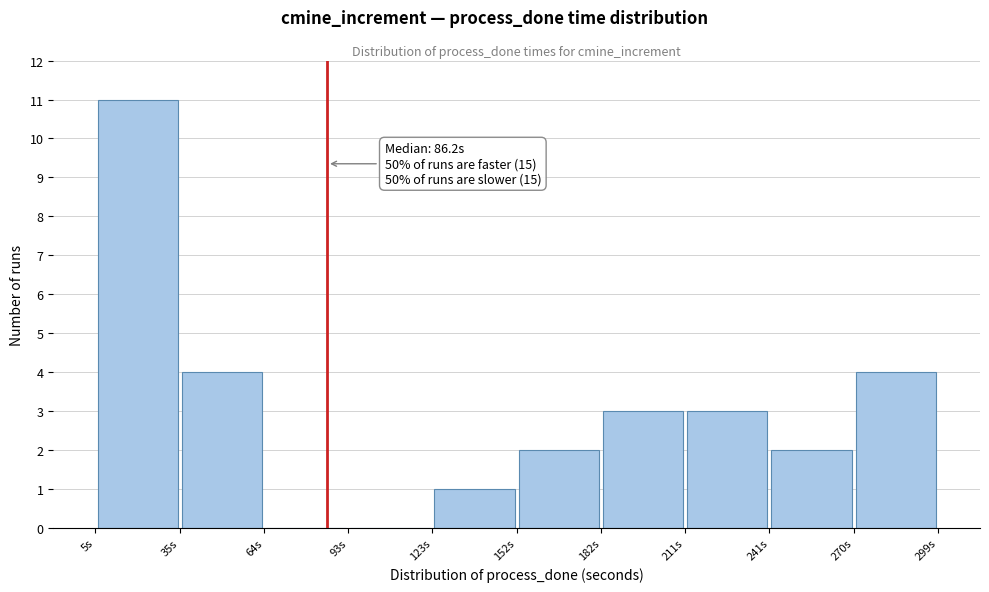

Over which range of the x-axis is the bar tallest?

5 to 35